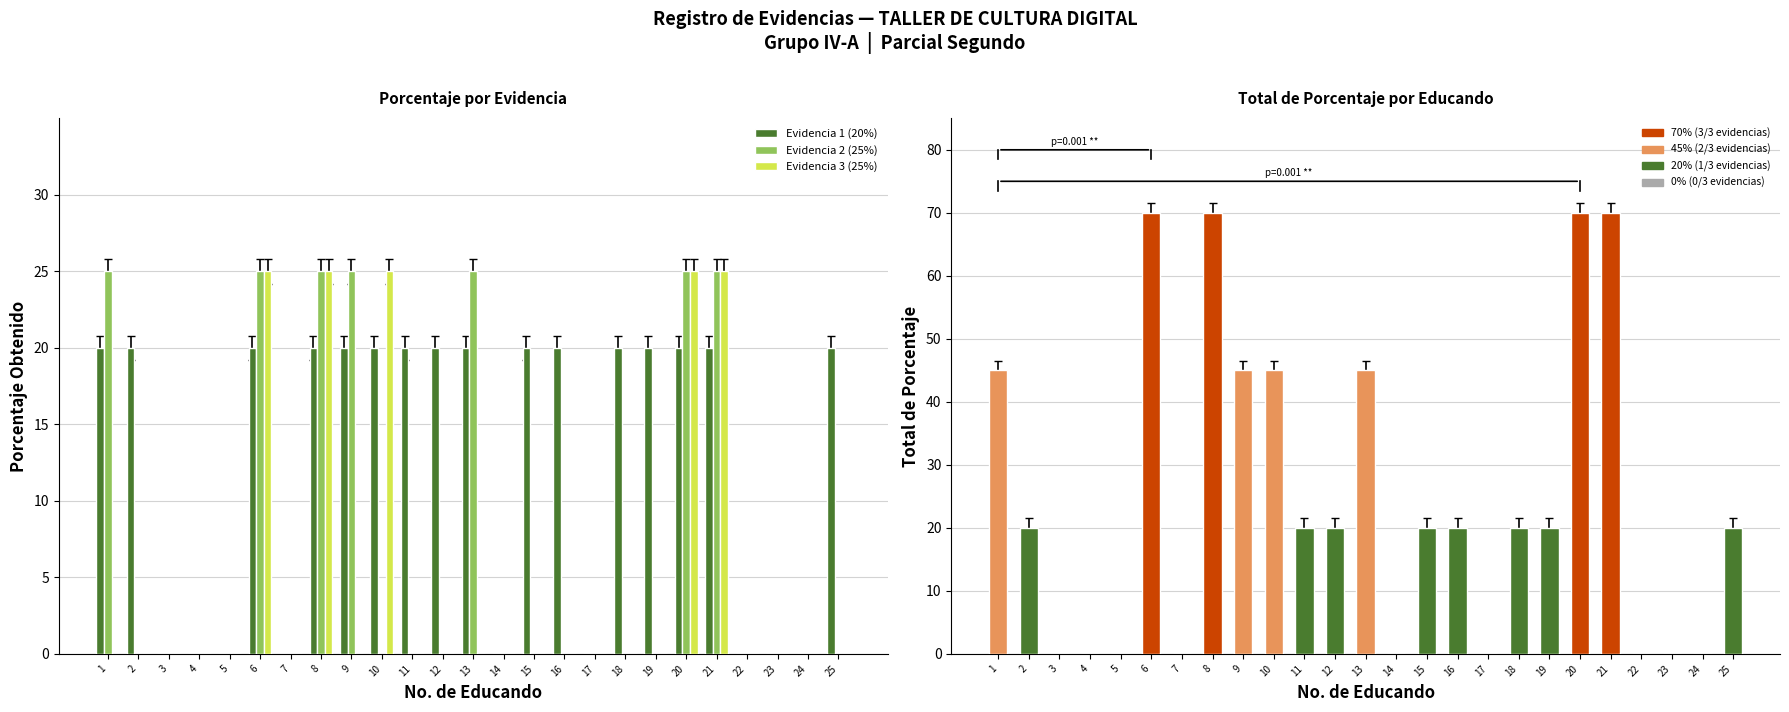

Between 1 and 20, which series saw the biggest shift?

Evidencia 3 (25%)